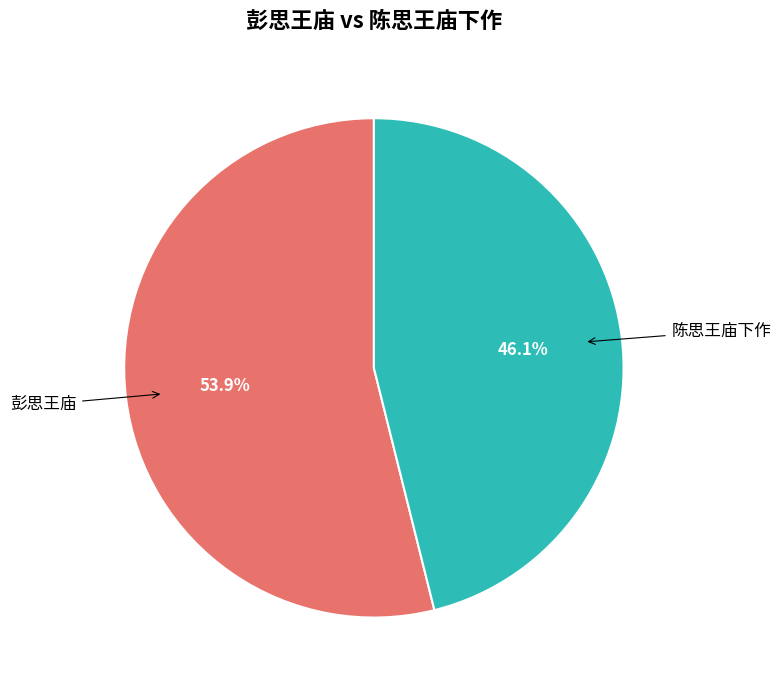

To the nearest percent, what is the combined percentage of 彭思王庙 and 陈思王庙下作?

100%